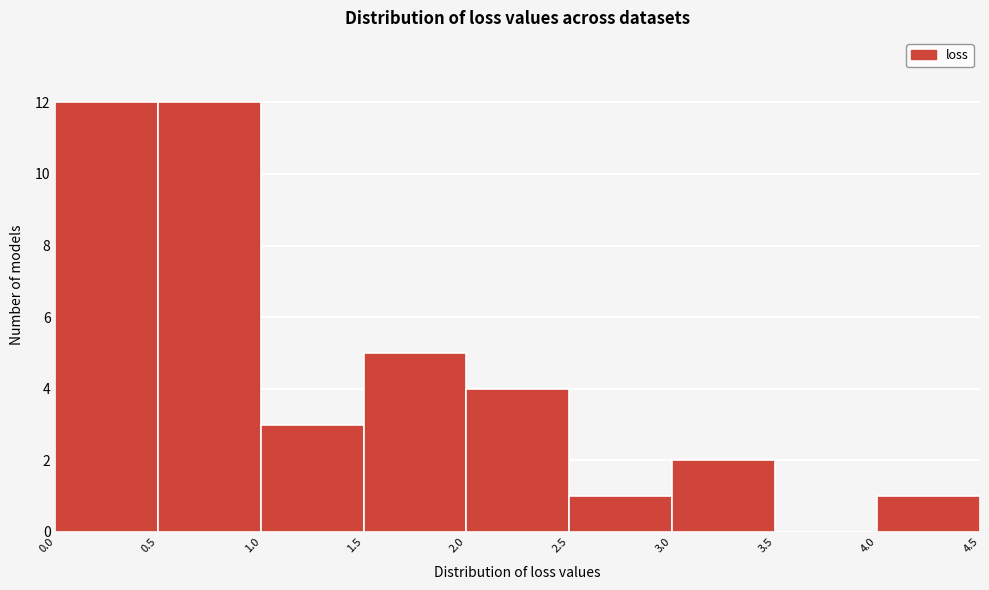

How tall is the bar that spans 0.5 to 1.0 on the x-axis? The values are not printed on the chart, so give them approximately, as read against the axis.

12